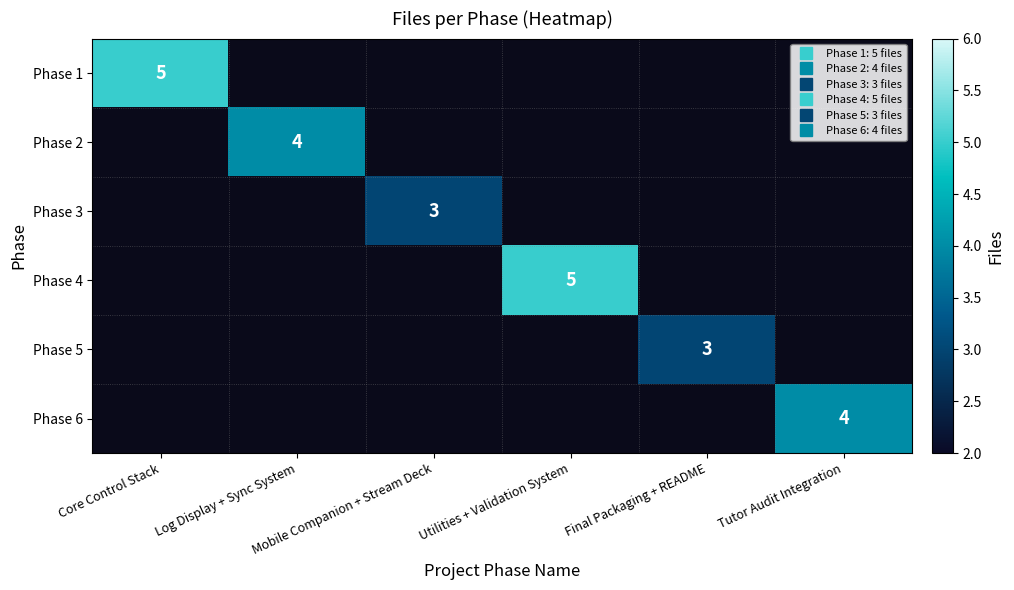

At which label is Phase 1 closest to 5?

Core Control Stack